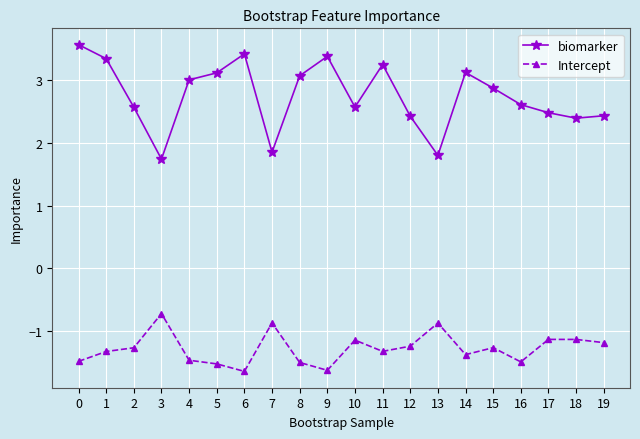

What is the smallest value displayed?

-1.6